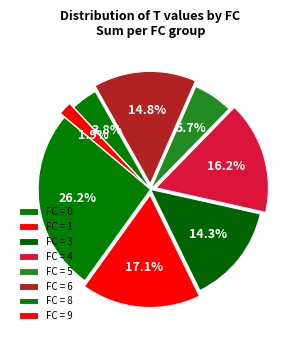

Which category has the biggest portion of the pie?

FC = 0